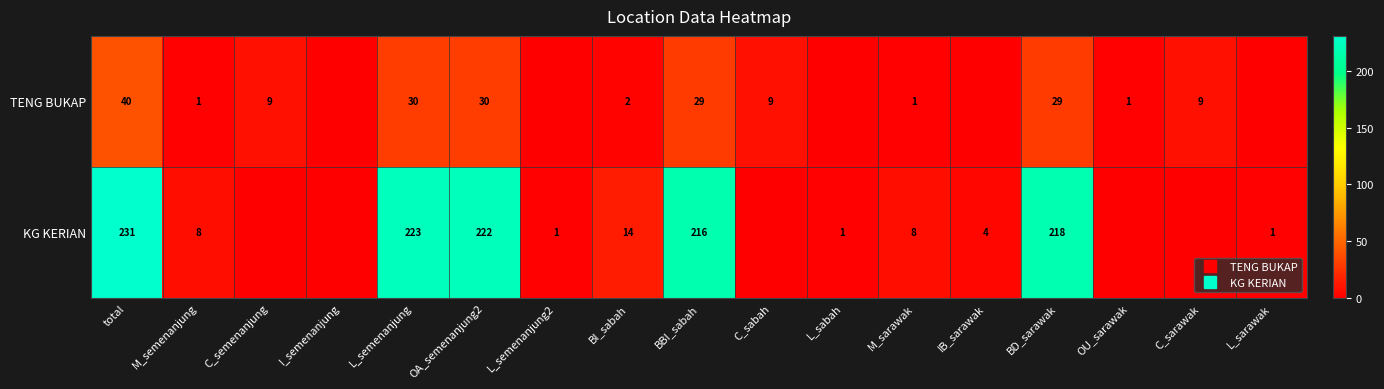

What is the sum of the KG KERIAN values at L_sabah and BI_sabah?

15